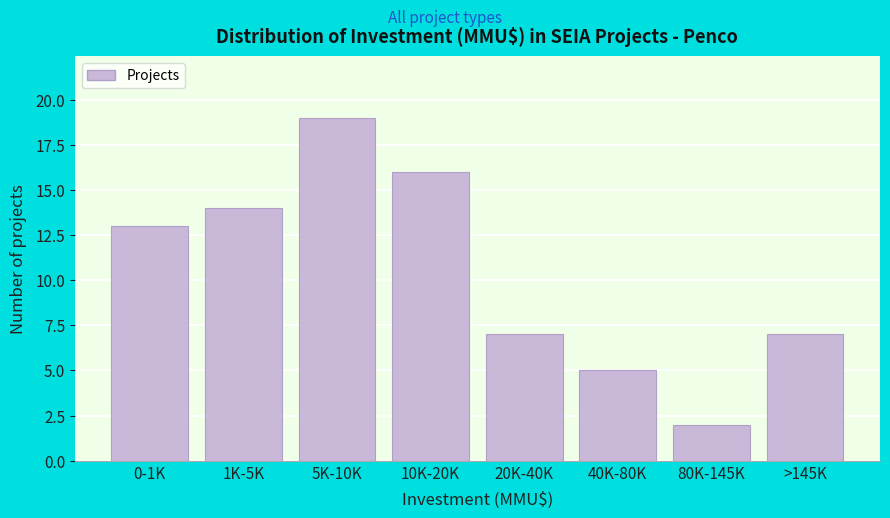

Reading left to right, transcribe all the data shown in this chart.

13	14	19	16	7	5	2	7